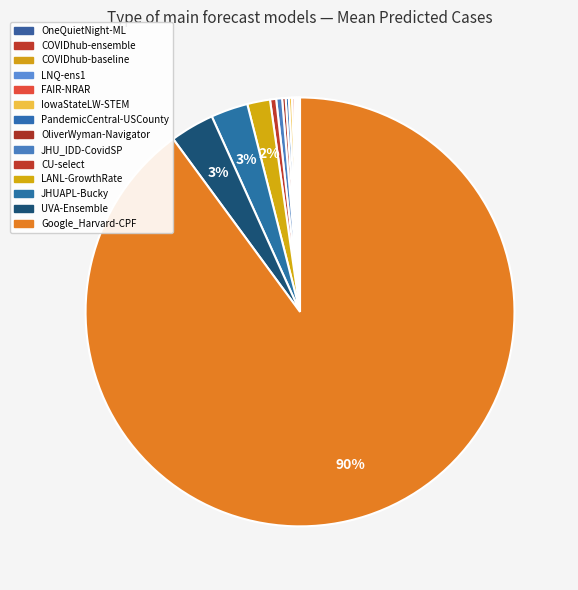

Which slice is the smallest?

OneQuietNight-ML